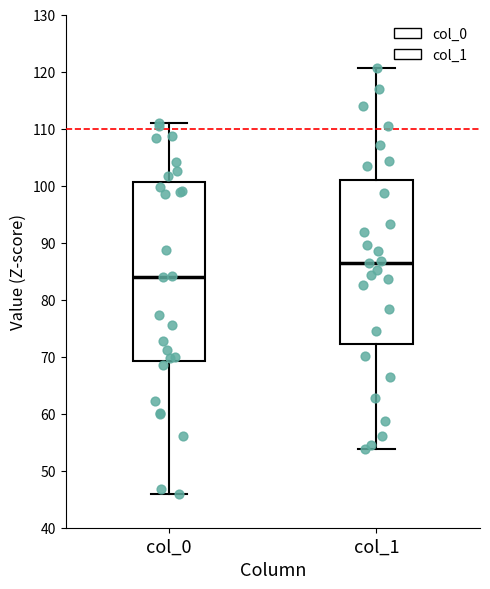

Which box's median line is the highest?

col_1